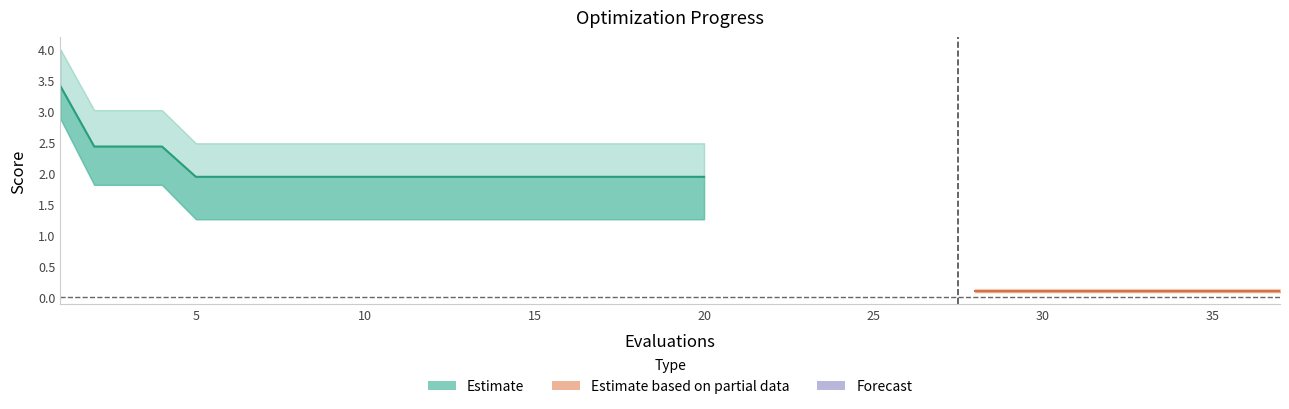

The value of worst at 33 is 0.1. True or false?

True